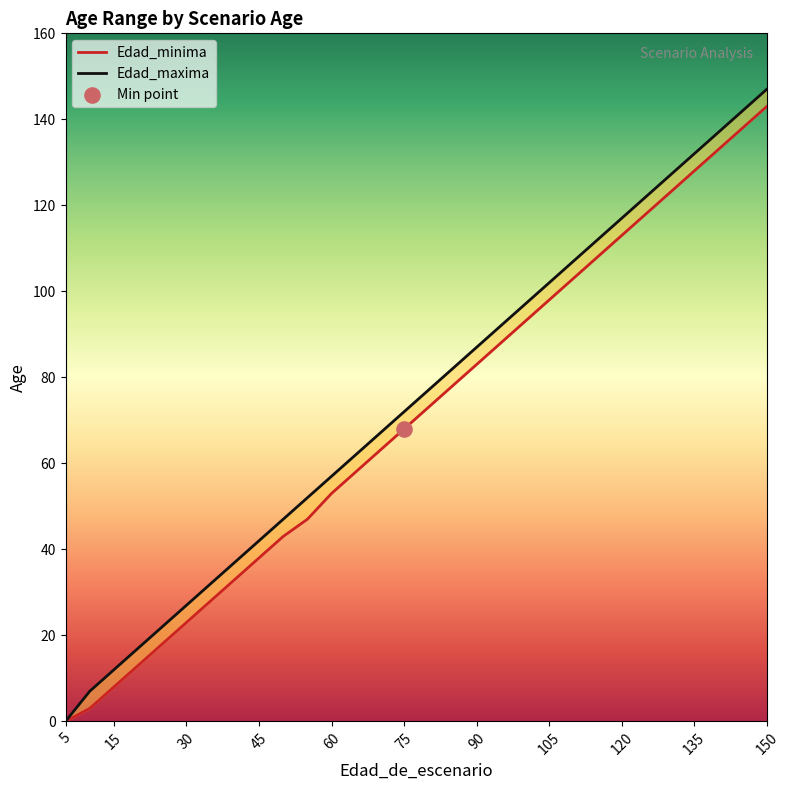

Which series has the largest total across all categories?

Edad_maxima